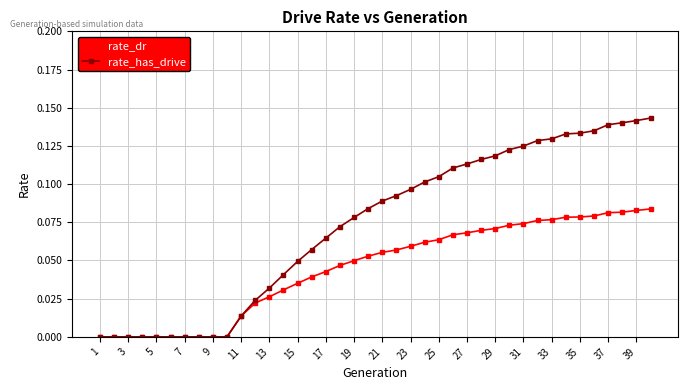

Rank the series by their maximum value, from lowest to highest.

rate_dr, rate_has_drive